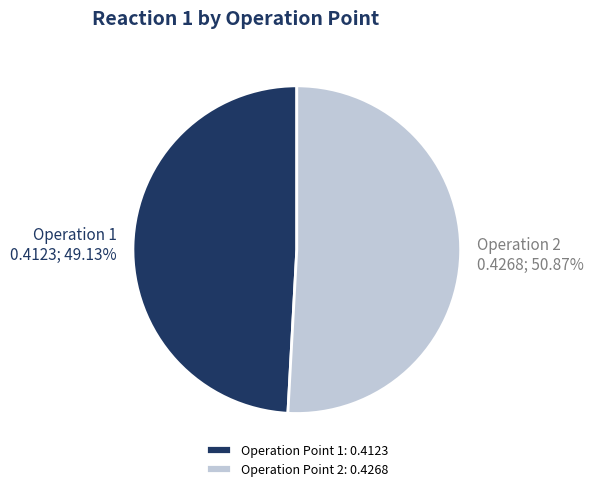

Is there any slice that represents more than half of the pie?

Yes